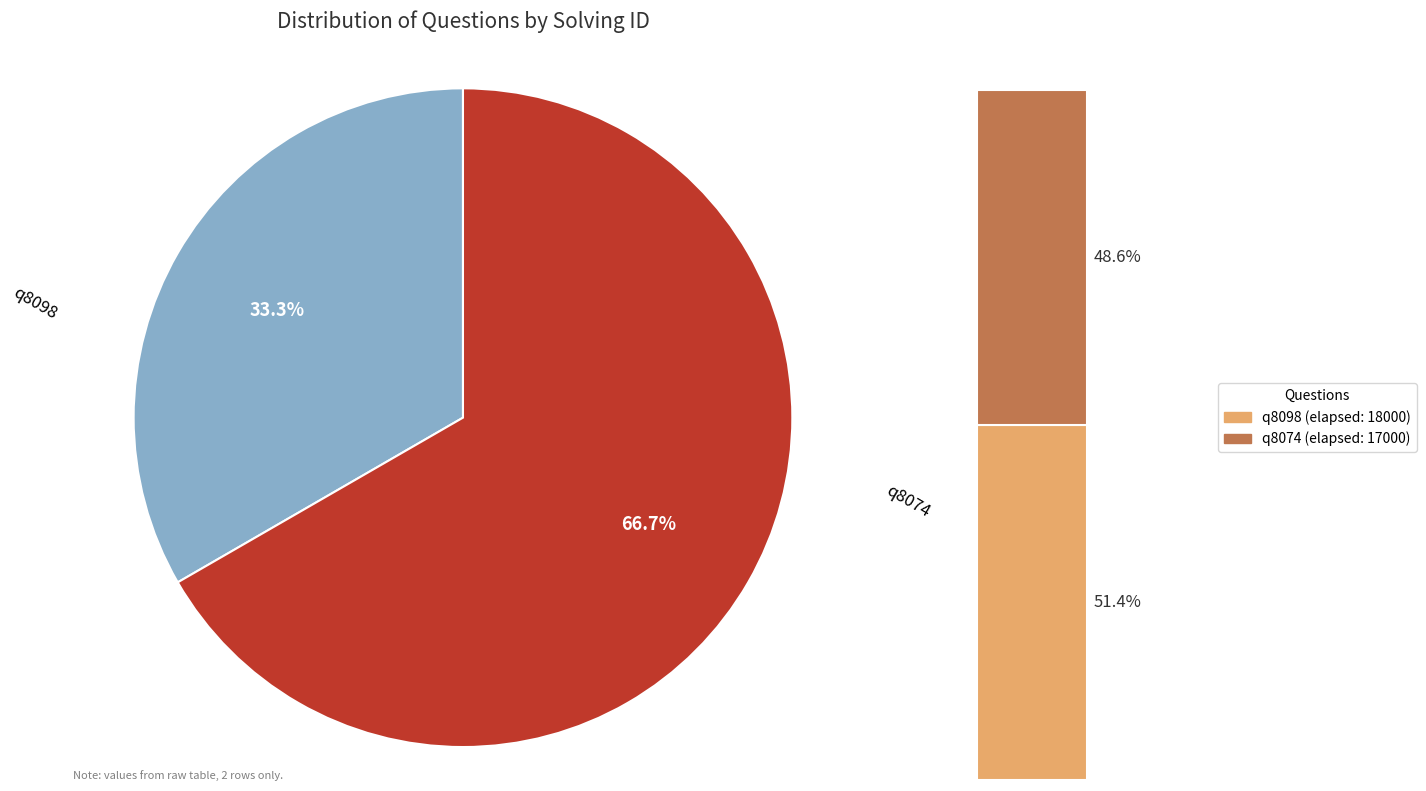

How many slices are in this pie chart?

2